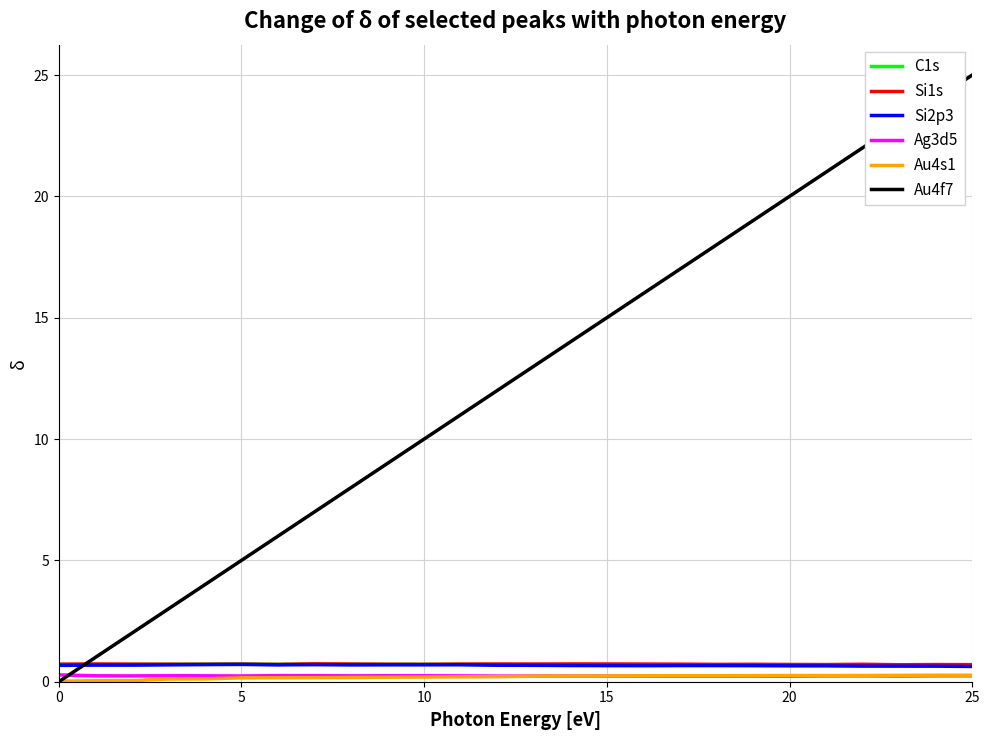

True or false: Ag3d5 and Si2p3 cross at least once.

False